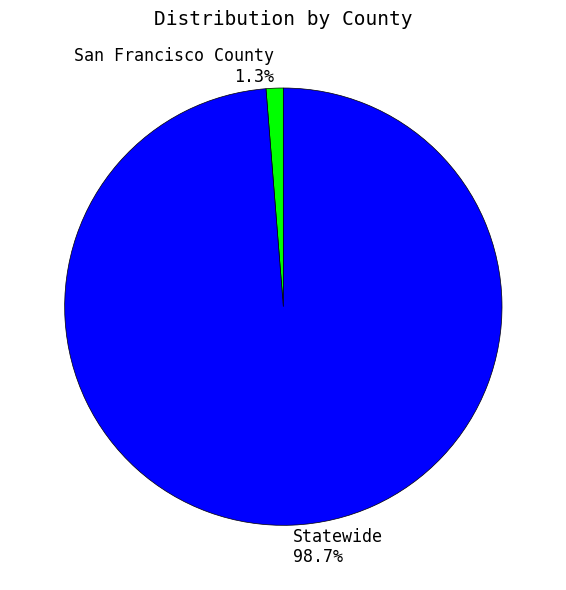

Which slice is the smallest?

San Francisco County